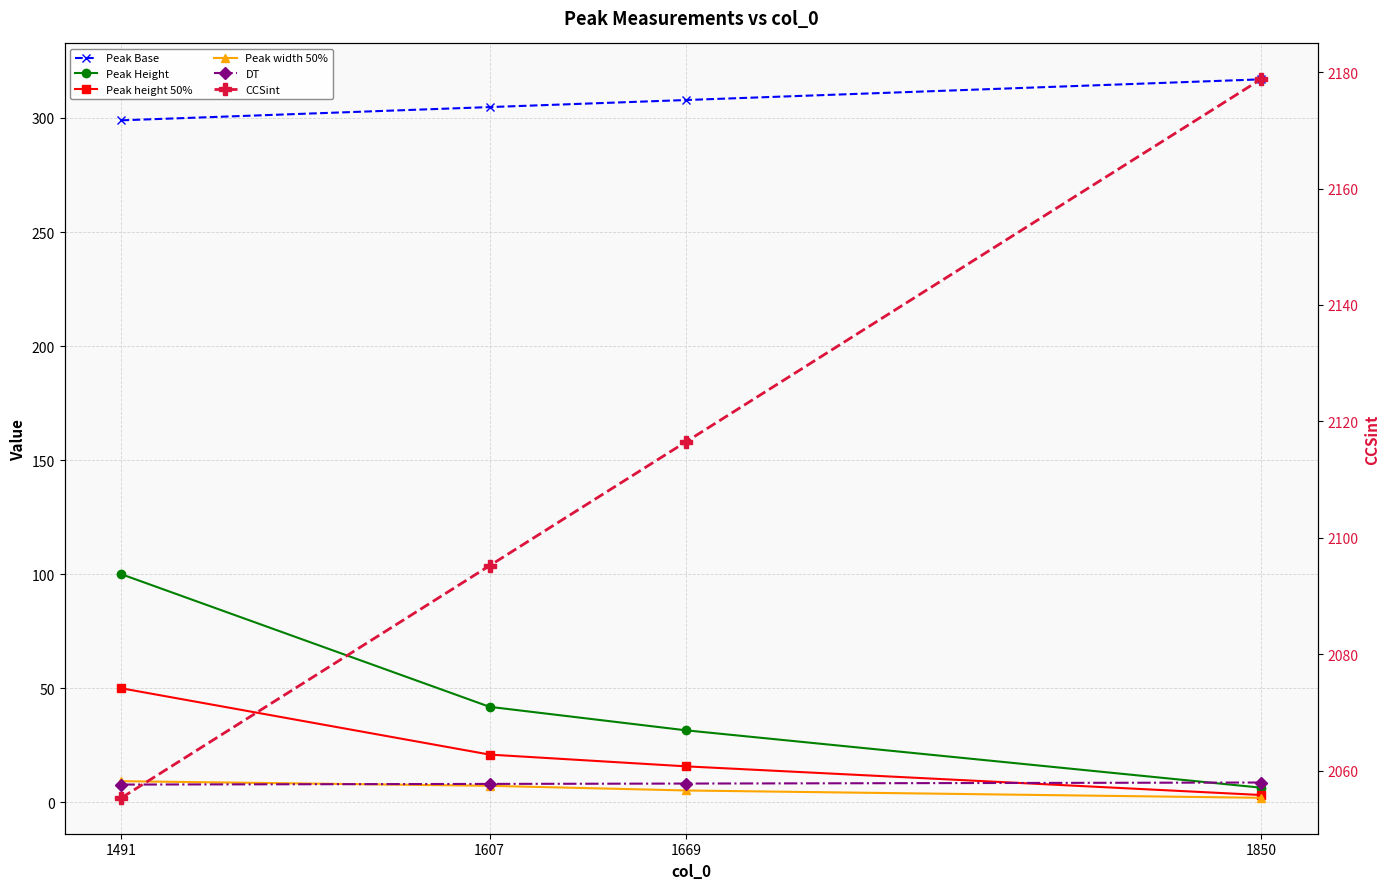

At which category is the sum across all series the highest?

1491